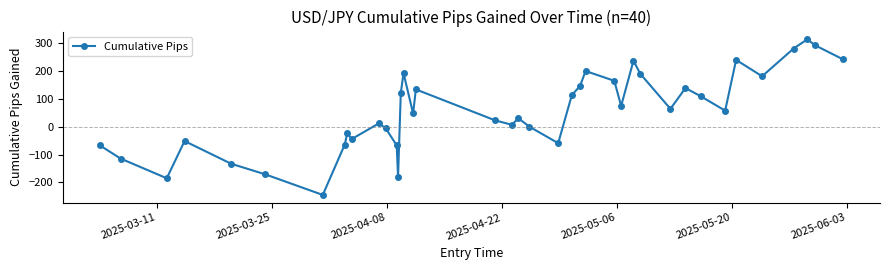

How many series are shown in this chart?

1